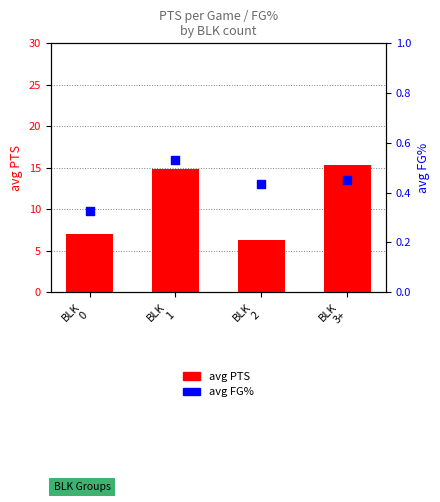

Is the value of avg FG_PCT at BLK
0 greater than the value of avg PTS at BLK
3+?

No